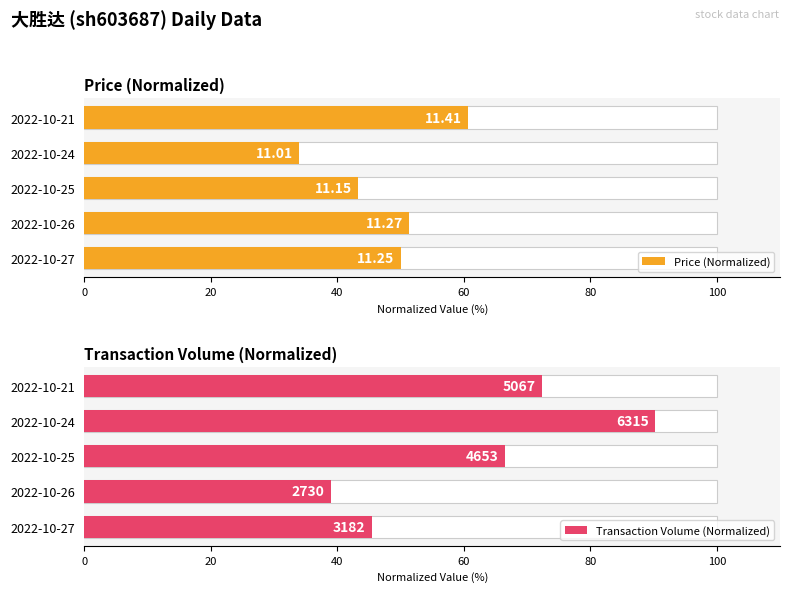

The Price (Normalized) series shows 69.3 at 2022-10-25. True or false?

False